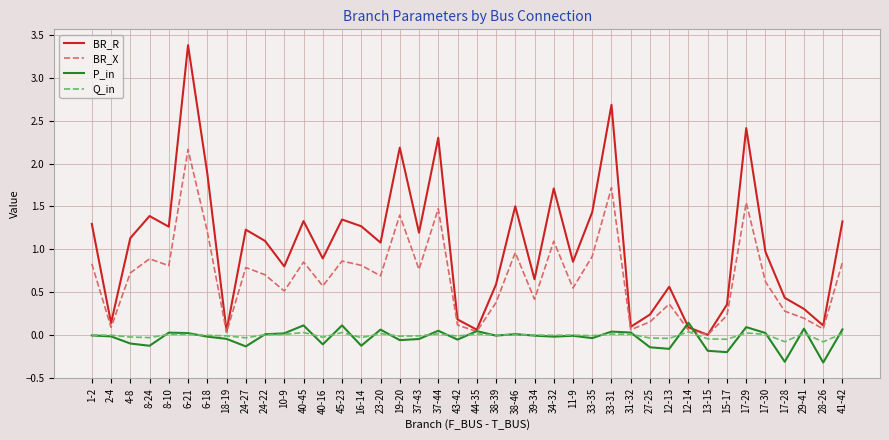

Which series has the largest range (max minus min)?

BR_R